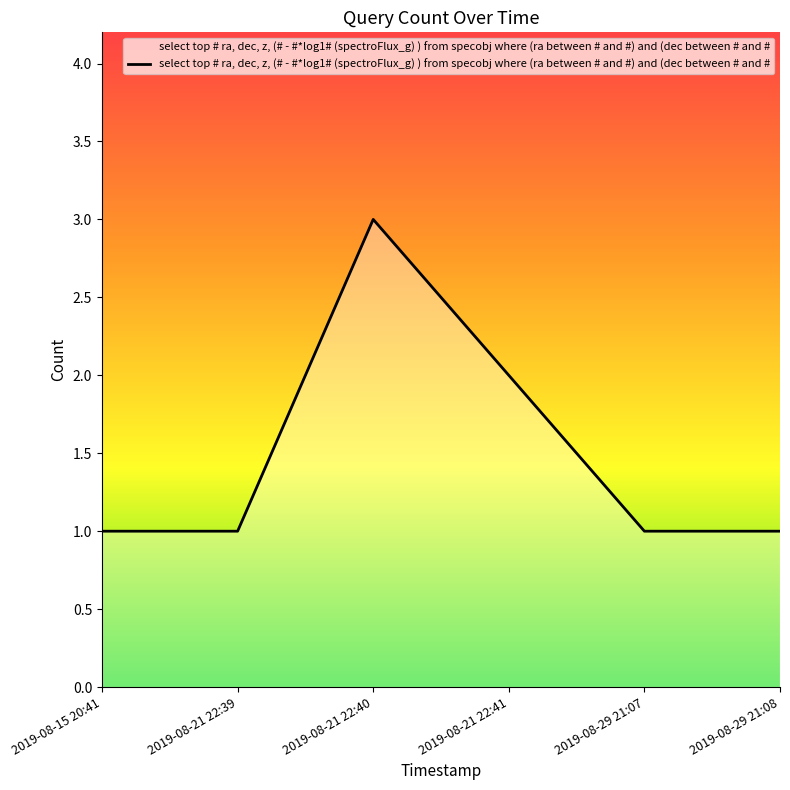

How many interior local peaks (higher than both neighbors) does the data have?

1